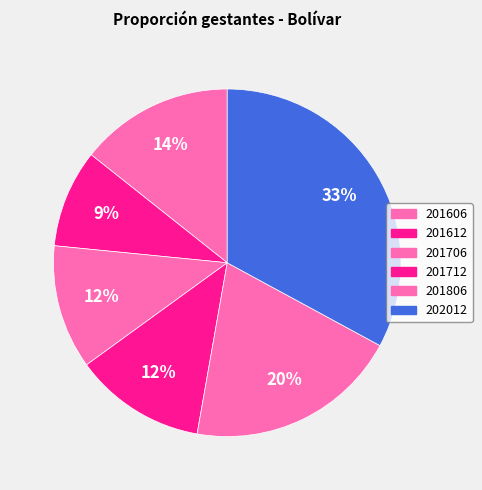

Is there a majority slice in this chart?

No